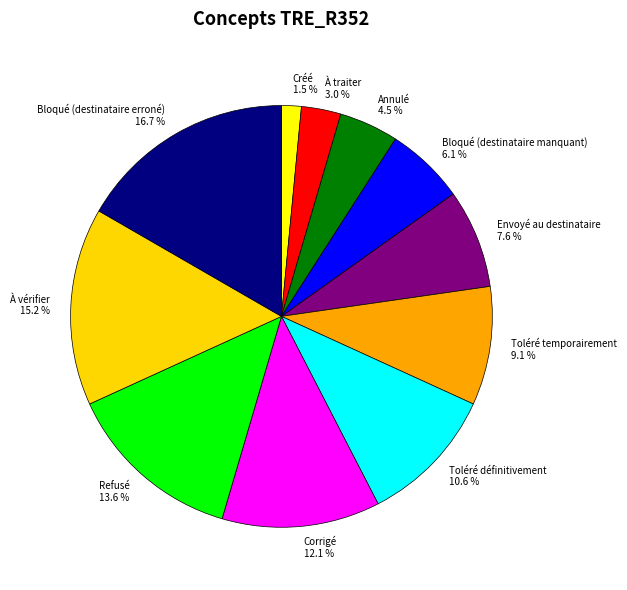

Between Créé and Refusé, which is larger?

Refusé